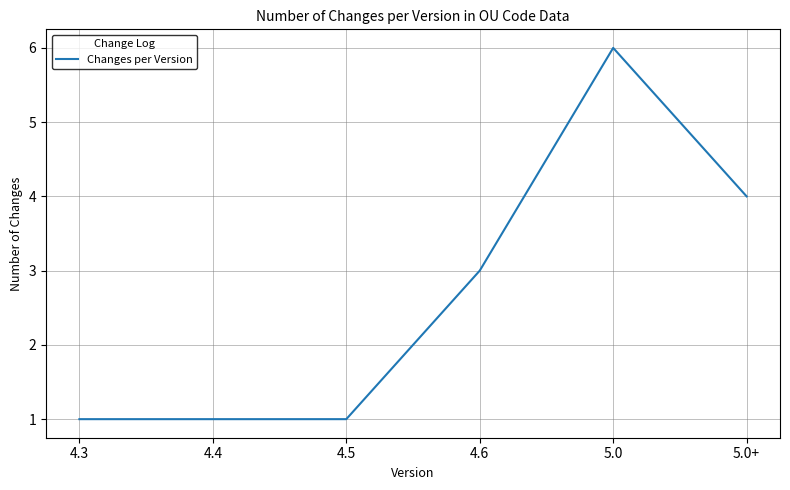

What is the sum of all values?

16